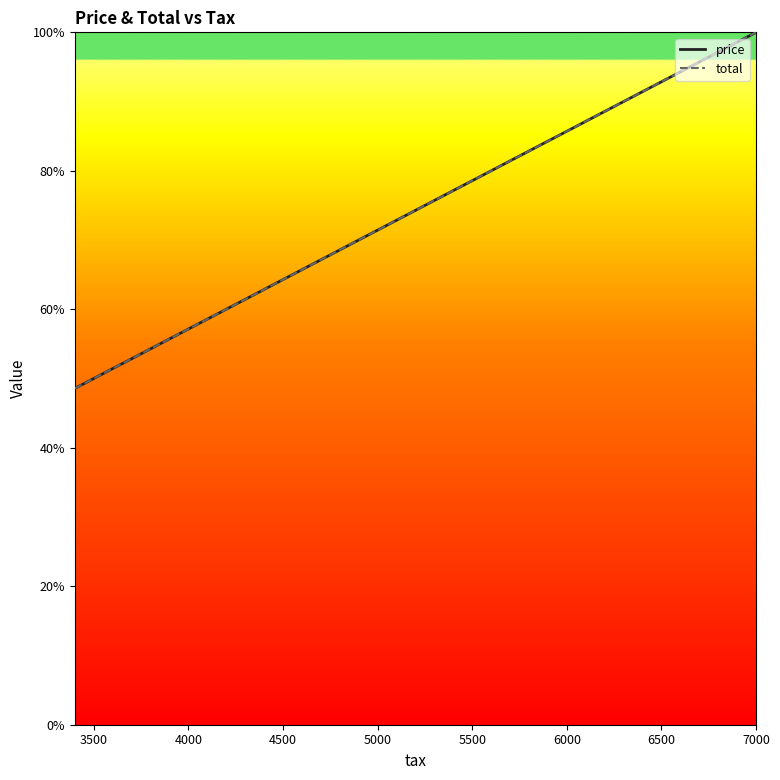

How many series are shown in this chart?

2